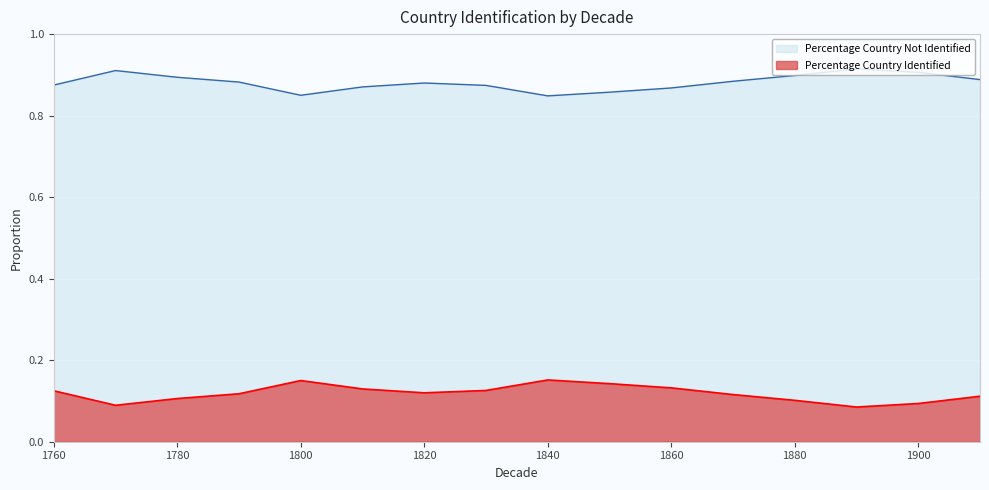

At which category is the sum across all series the highest?

1760